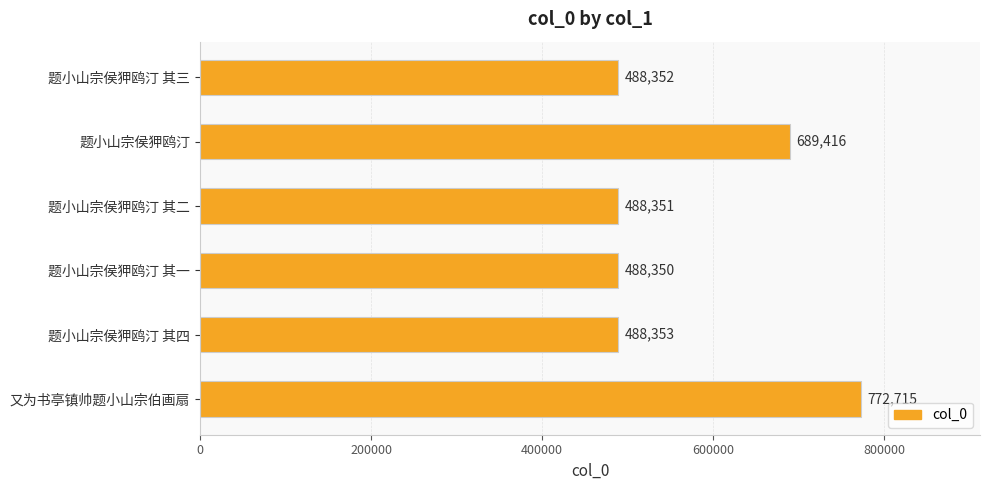

The value at 题小山宗侯狎鸥汀 其四 is 227853. True or false?

False